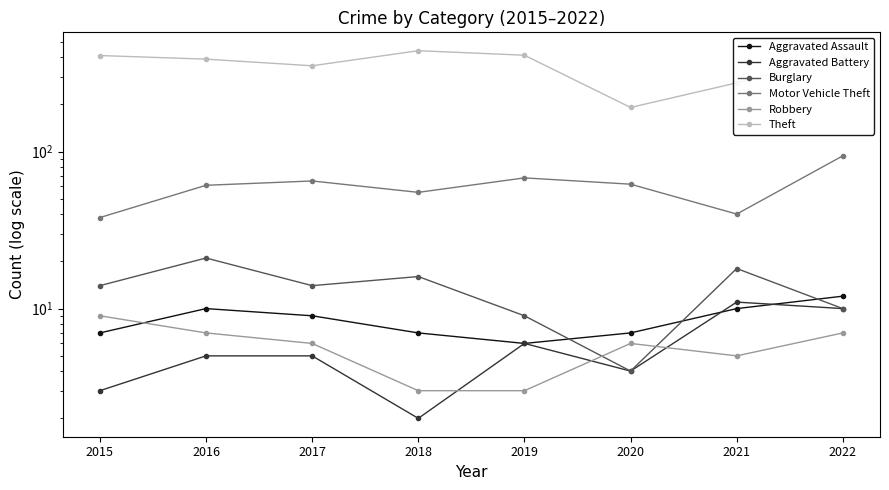

Reading left to right, extract all data points from this chart.

Aggravated Assault: 2015=7	2016=10	2017=9	2018=7	2019=6	2020=7	2021=10	2022=12
Aggravated Battery: 2015=3	2016=5	2017=5	2018=2	2019=6	2020=4	2021=11	2022=10
Burglary: 2015=14	2016=21	2017=14	2018=16	2019=9	2020=4	2021=18	2022=10
Motor Vehicle Theft: 2015=38	2016=61	2017=65	2018=55	2019=68	2020=62	2021=40	2022=94
Robbery: 2015=9	2016=7	2017=6	2018=3	2019=3	2020=6	2021=5	2022=7
Theft: 2015=409	2016=388	2017=352	2018=439	2019=411	2020=191	2021=274	2022=405